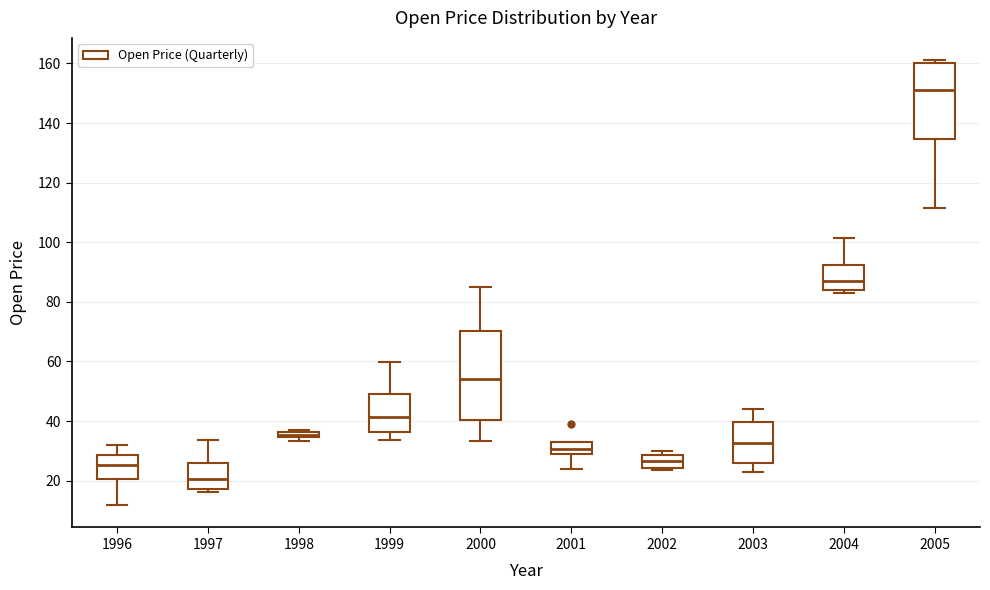

Where does the median line of the box at x = 2002 sit on the y-axis? The values are not printed on the chart, so give them approximately, as read against the axis.

26